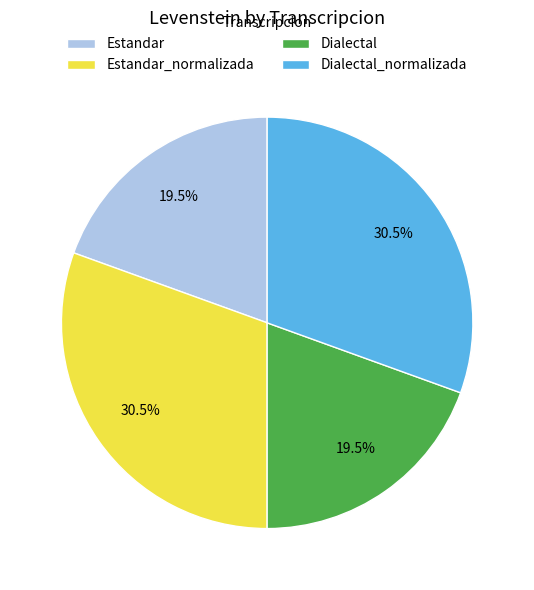

To the nearest percent, what is the average slice percentage?

25%